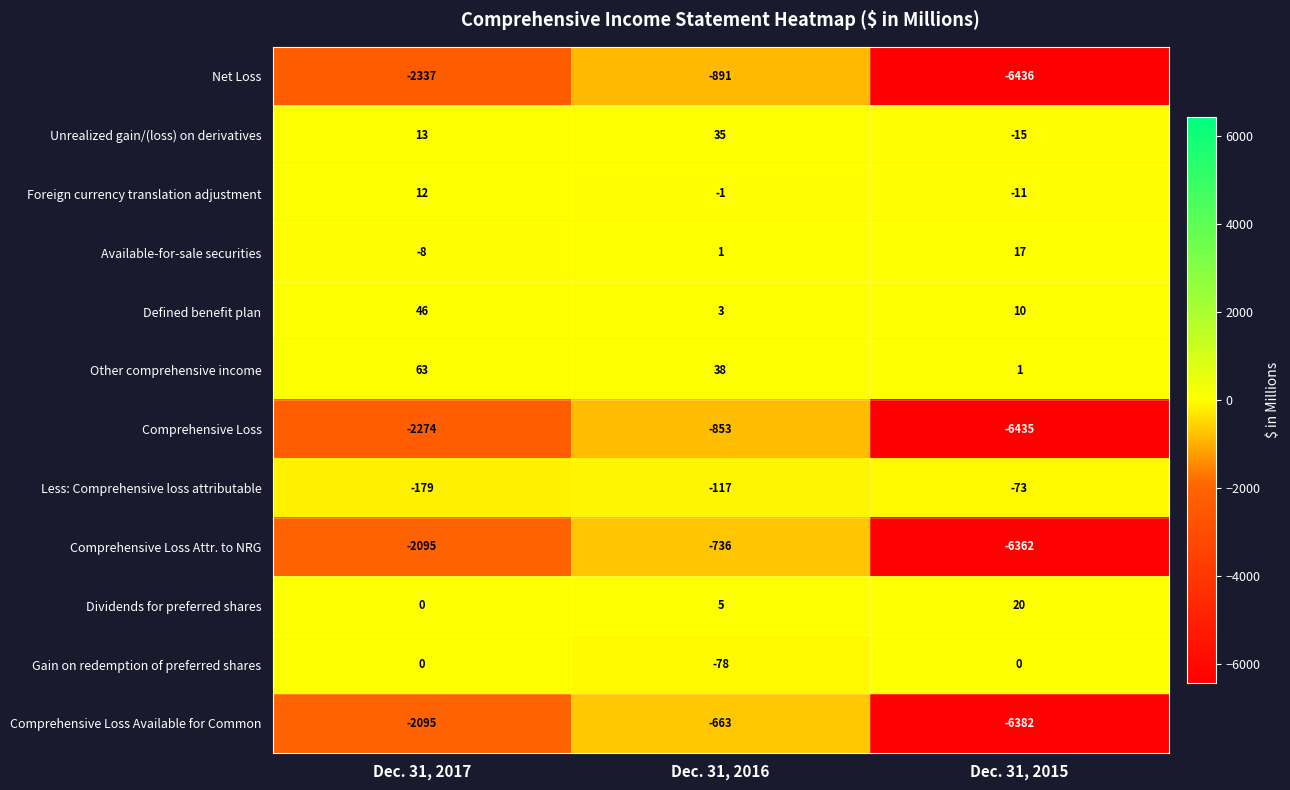

Count the number of data series in this chart.

12